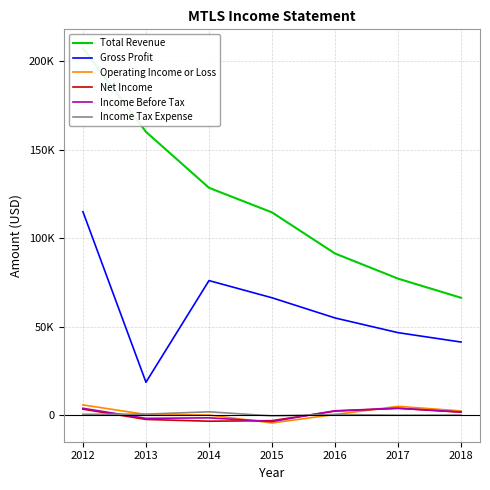

At which category does Operating Income or Loss reach its first local peak?

2017